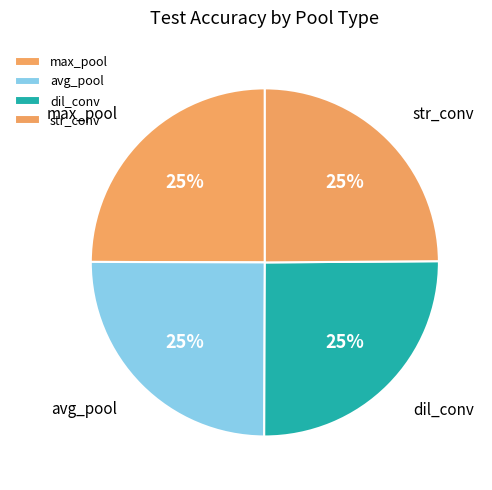

What percentage is the dil_conv slice, to the nearest percent?

25%